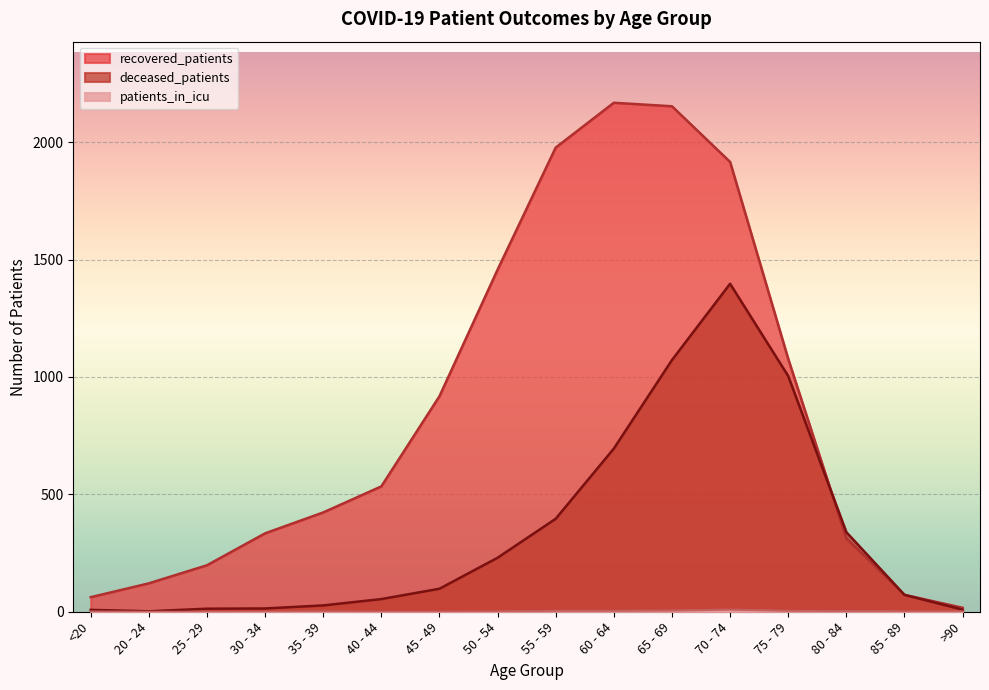

How many data points does each series have?

16